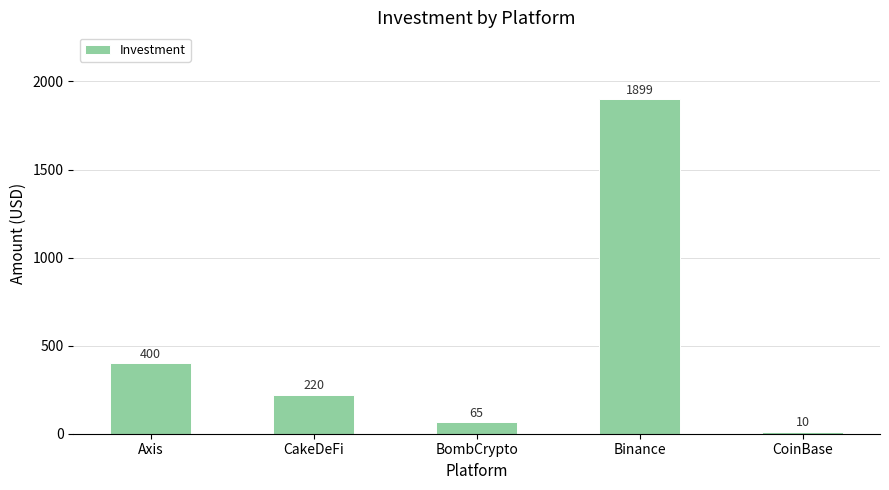

What is the sum of all values?

2594